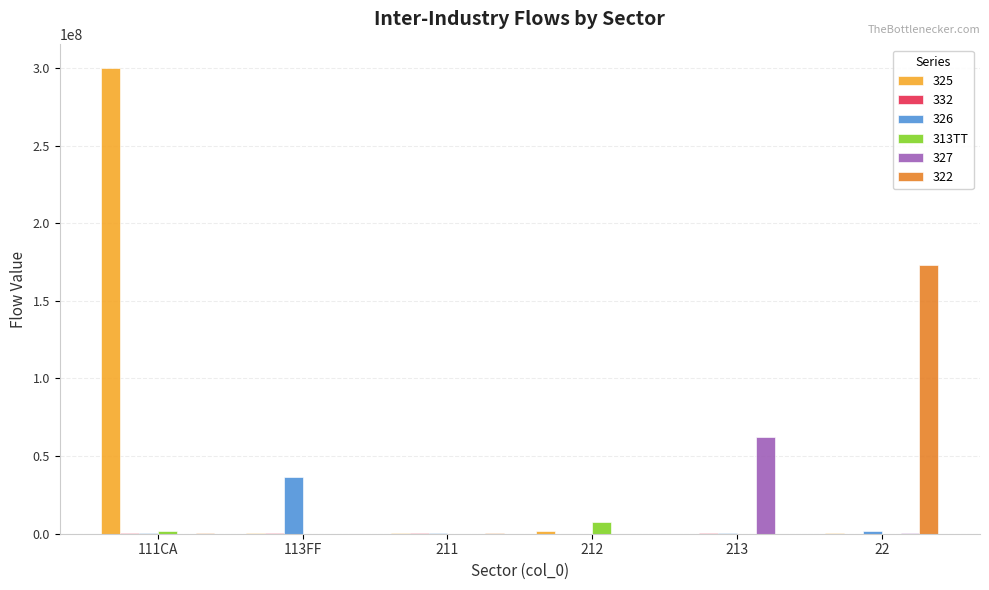

What is the maximum value shown in the chart?

300098911.3